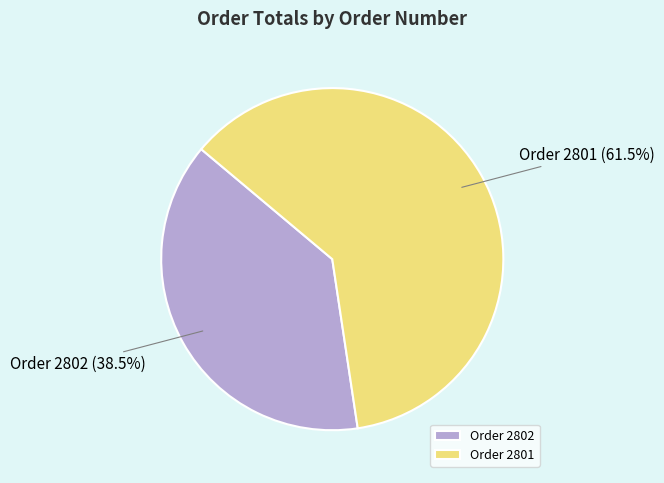

Count the number of slices in the pie.

2